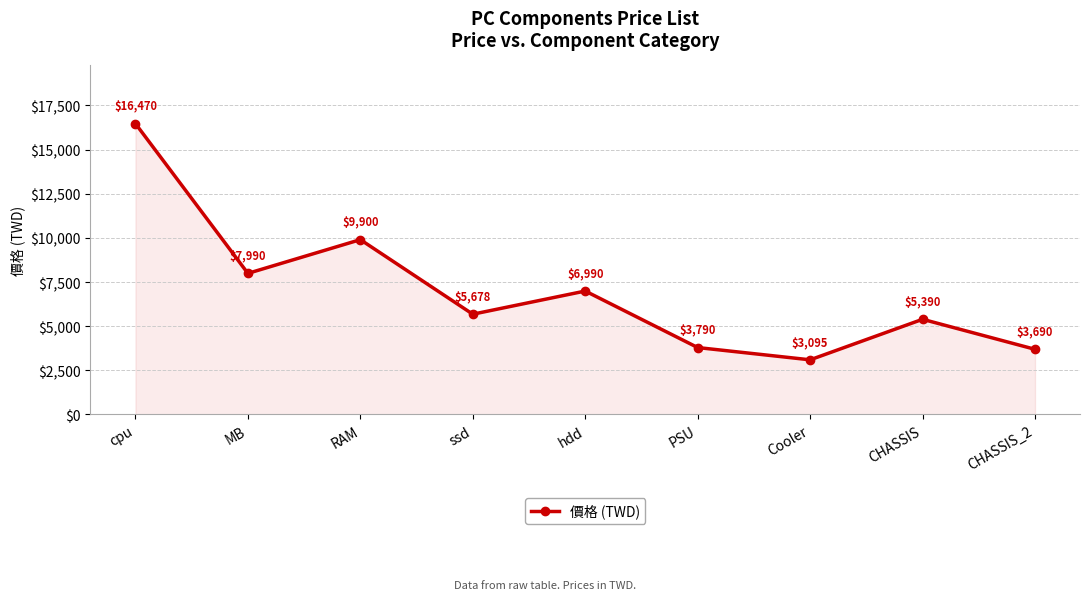

What is the value of the 4th point from the left?

5678